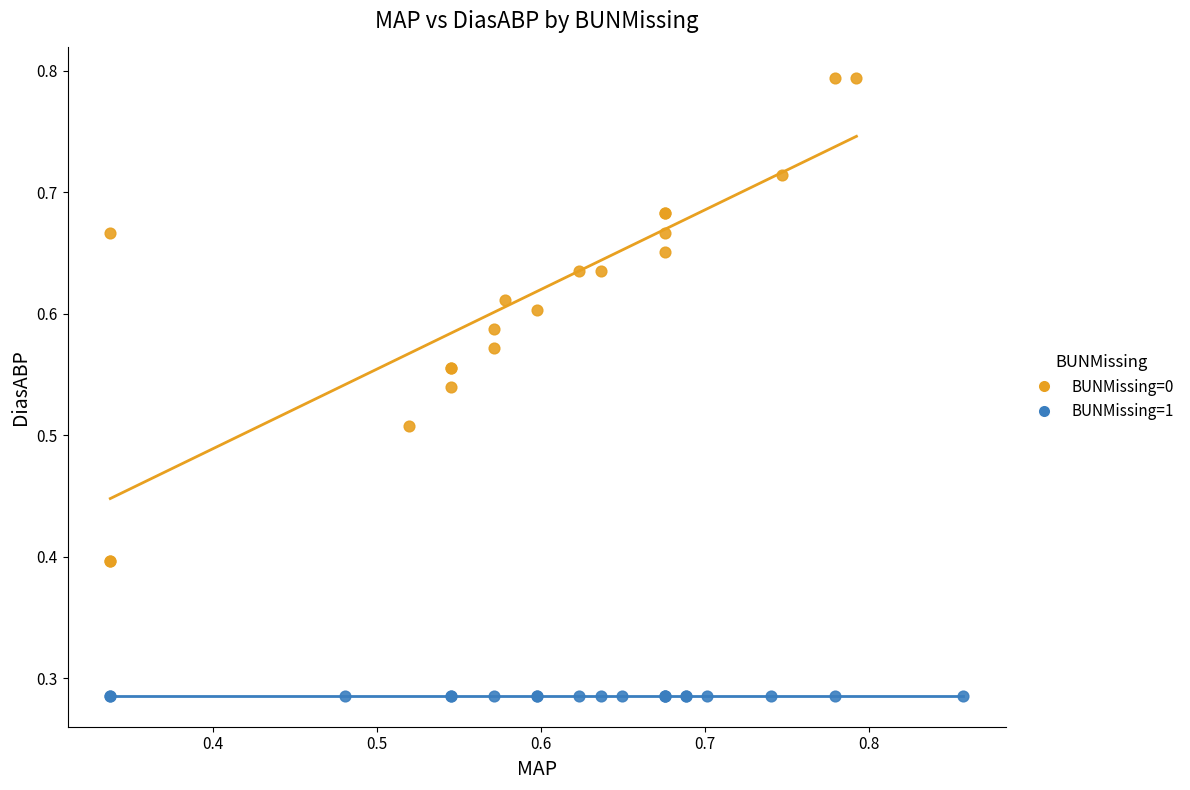

What are all the series names shown in the legend?

BUNMissing=0, BUNMissing=1